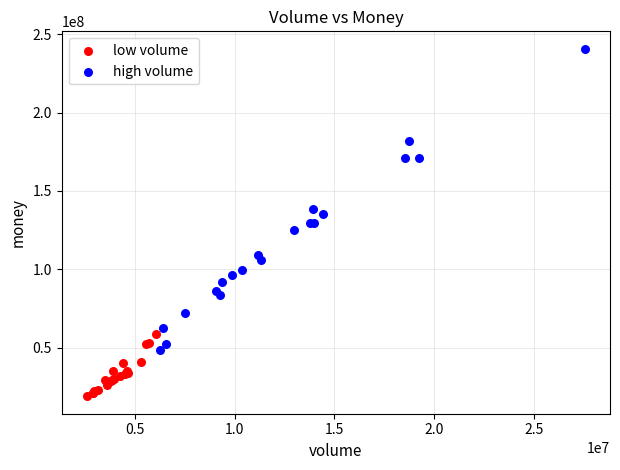

What are all the series names shown in the legend?

low volume, high volume